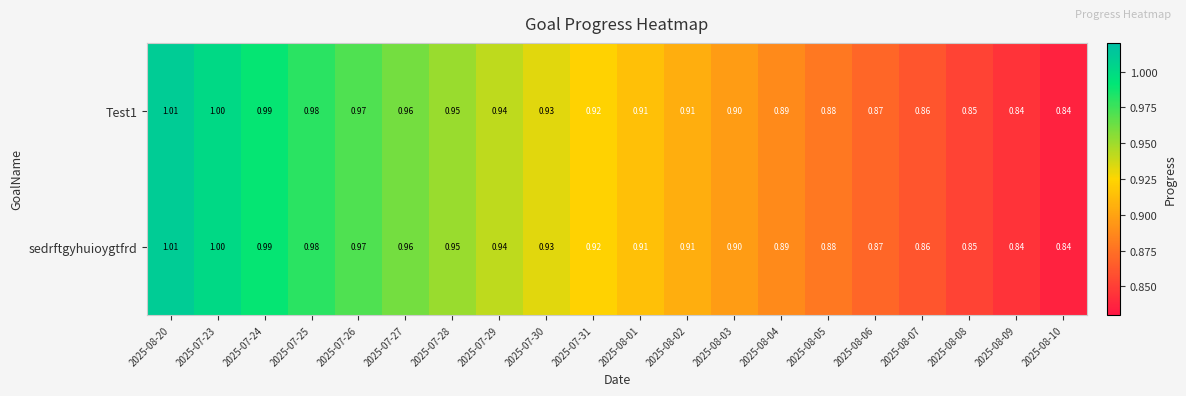

Is the value of sedrftgyhuioygtfrd at 2025-07-28 greater than the value of Test1 at 2025-07-31?

Yes